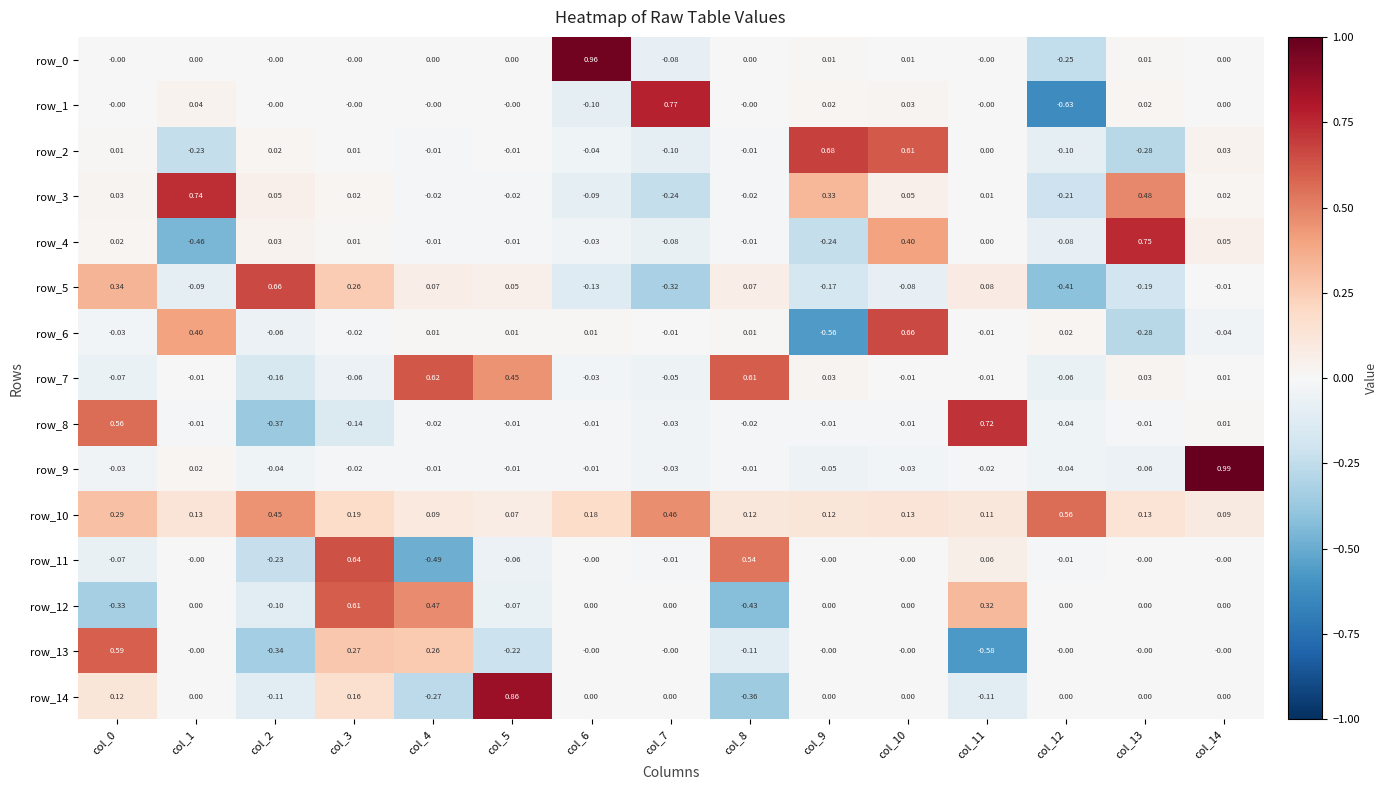

Is the value of row_8 at col_4 greater than the value of row_4 at col_0?

No